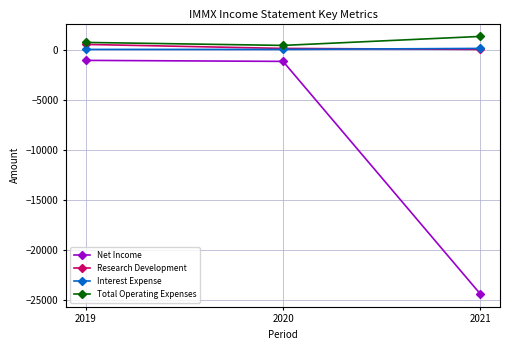

What is the value of the Research Development point at the 3rd from the left?

100